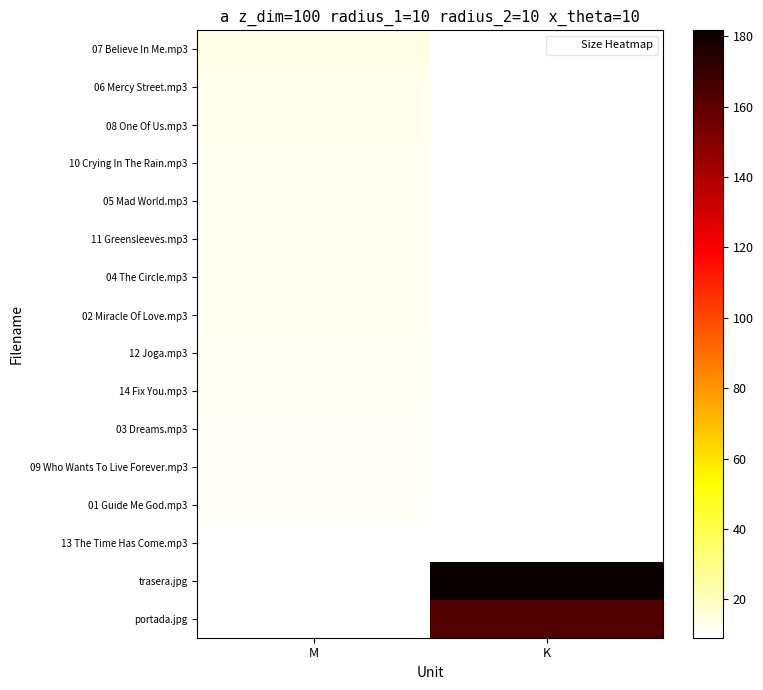

How many series are shown in this chart?

16